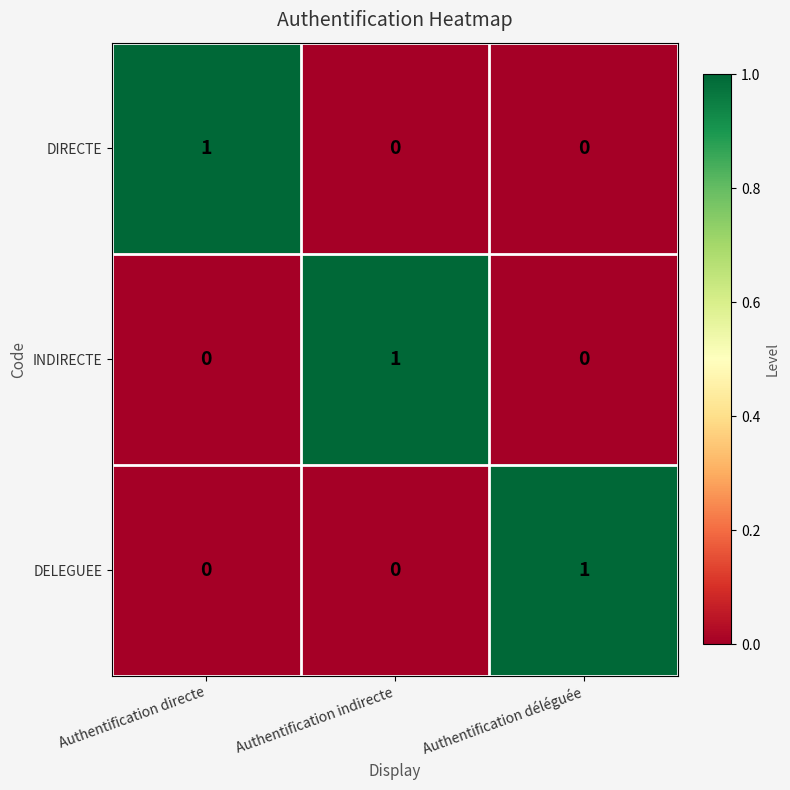

At which label does INDIRECTE reach its peak?

Authentification indirecte